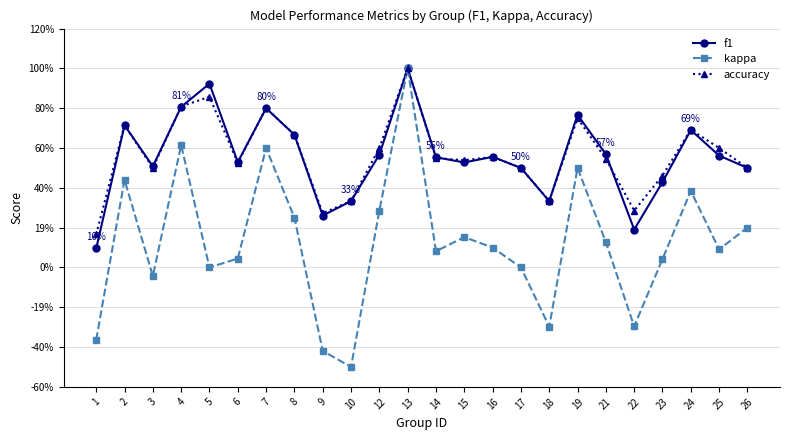

The accuracy series shows 0.2 at 1. True or false?

False